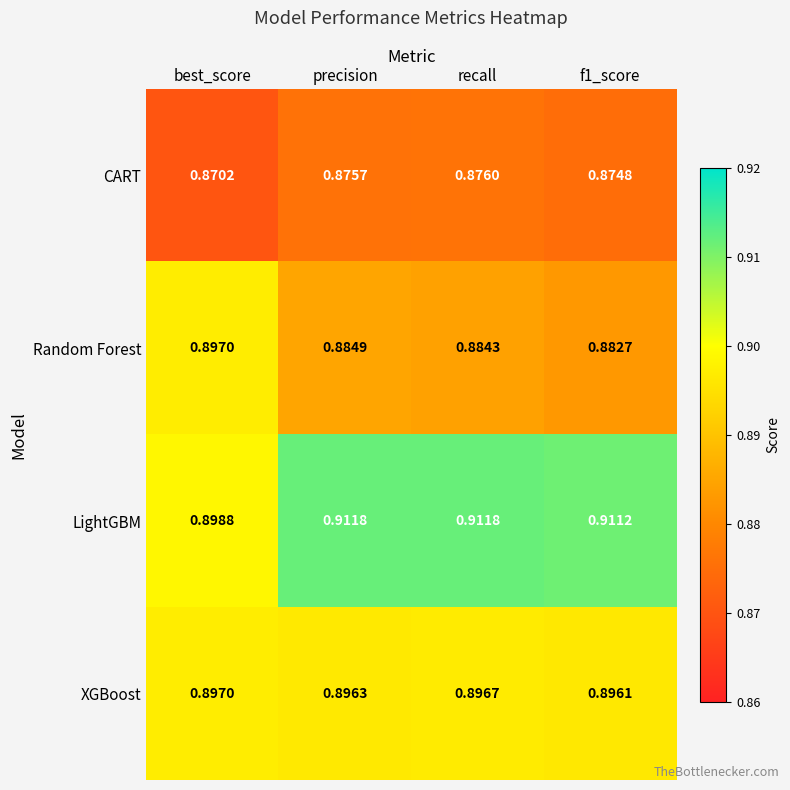

At how many categories does at least one series exceed 0?

4